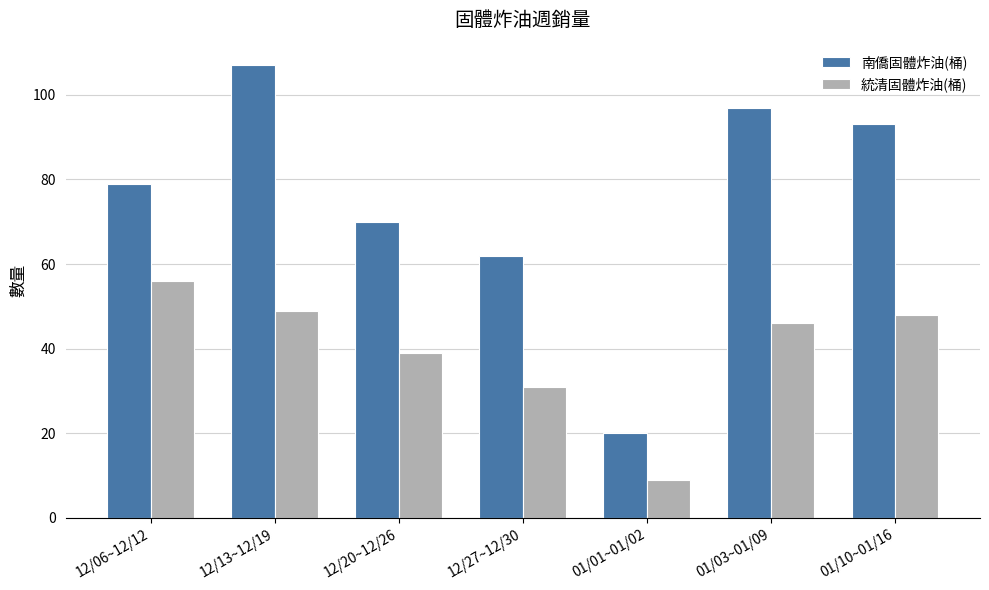

Reading right to left, what are all the values shown in this chart?

南僑固體炸油(桶): 01/10~01/16=93	01/03~01/09=97	01/01~01/02=20	12/27~12/30=62	12/20~12/26=70	12/13~12/19=107	12/06~12/12=79
統清固體炸油(桶): 01/10~01/16=48	01/03~01/09=46	01/01~01/02=9	12/27~12/30=31	12/20~12/26=39	12/13~12/19=49	12/06~12/12=56